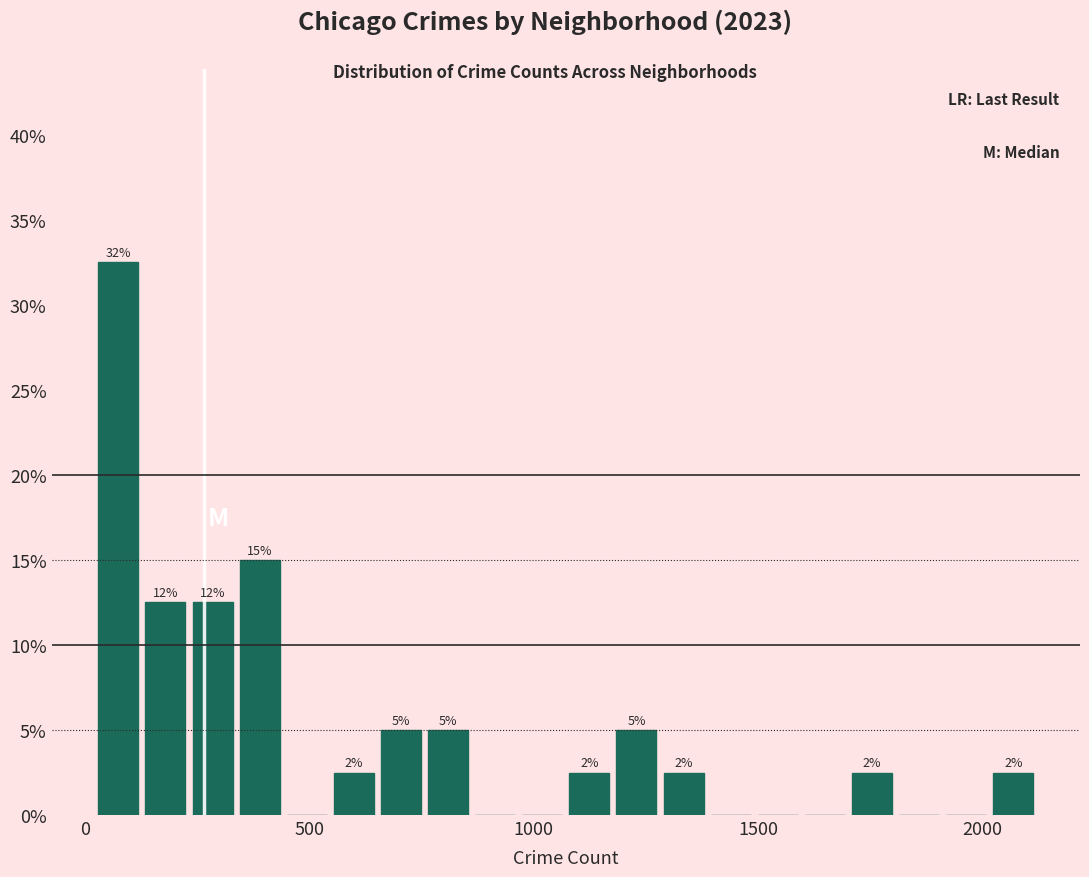

Around what value on the x-axis is the tallest bar? Give the approximate position of its centre, as read against the axis.

50